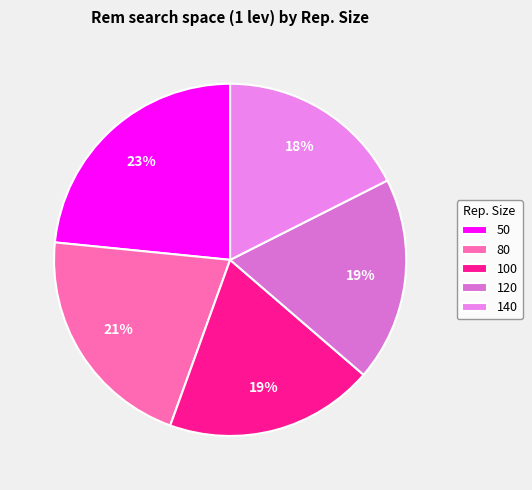

Is it true that 120 is 19% of the pie?

True